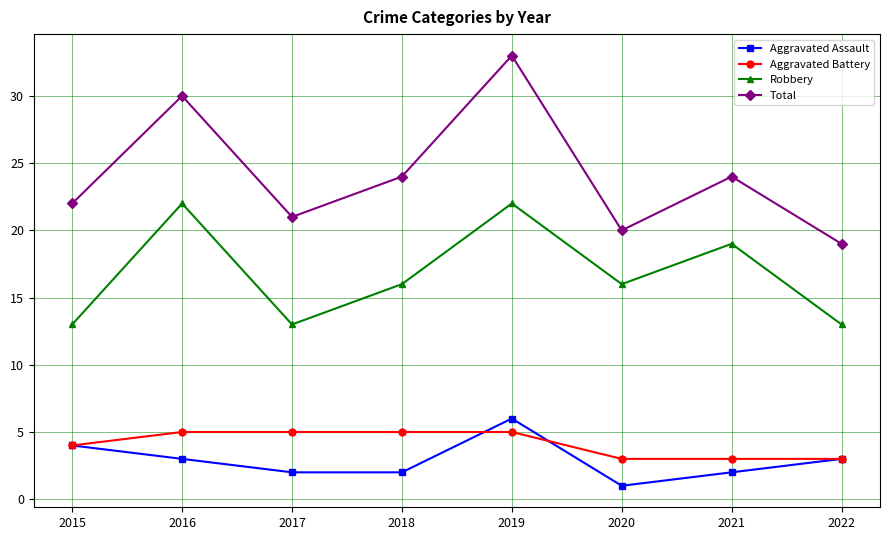

Which series has the largest range (max minus min)?

Total